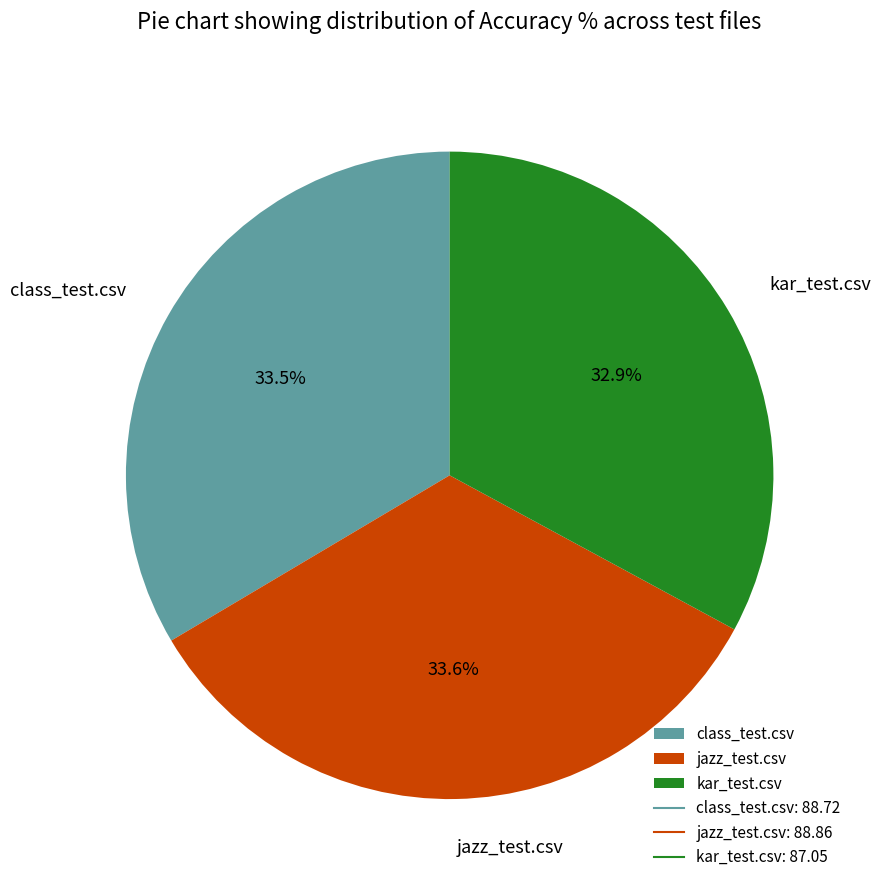

Does class_test.csv account for over 50% of the chart?

No